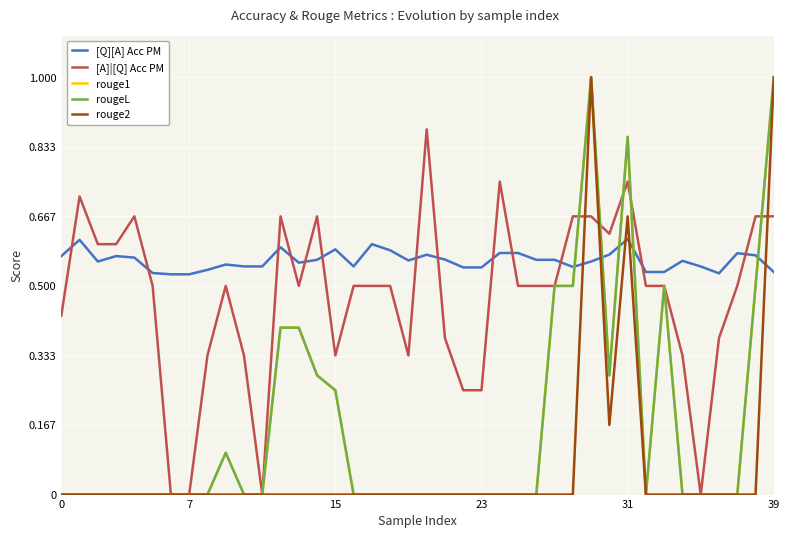

Does the chart have visible grid lines?

Yes